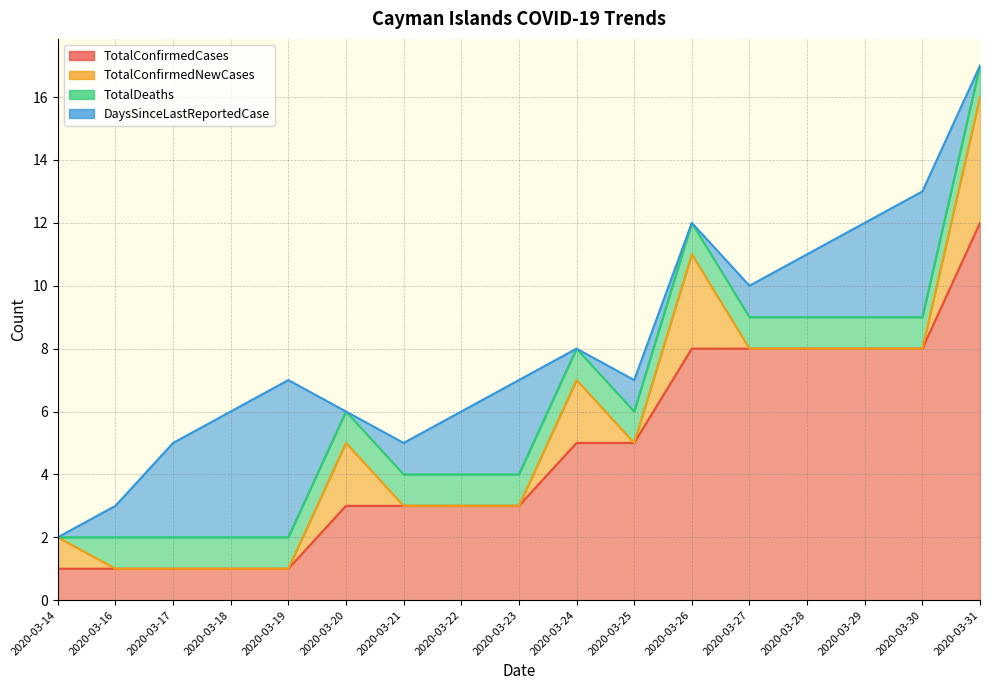

At how many categories does at least one series exceed 3?

10